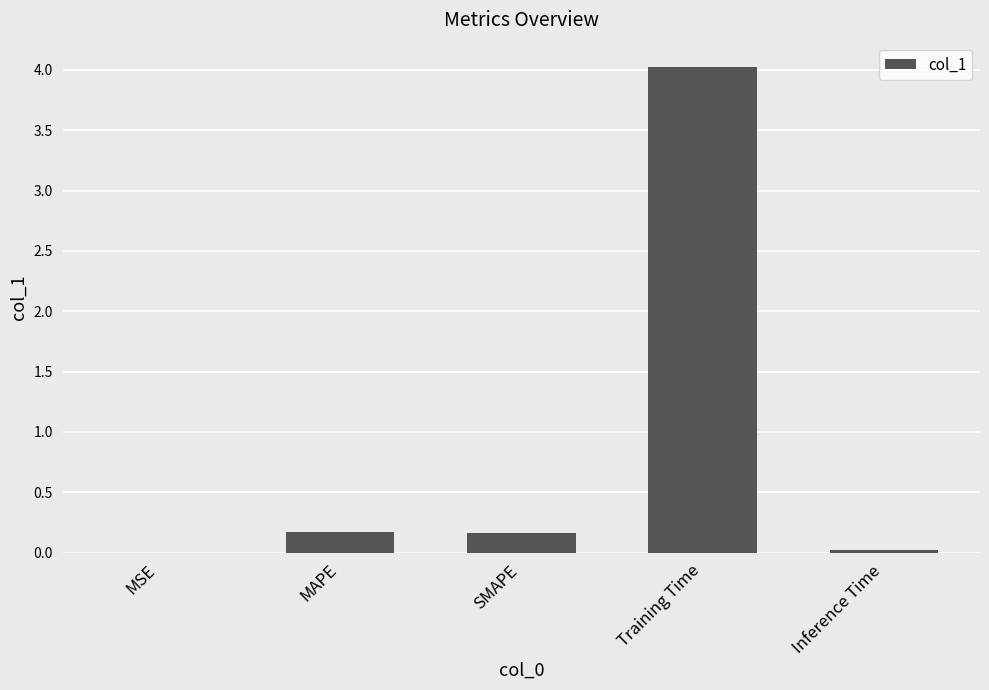

What is the sum of all values?

4.4